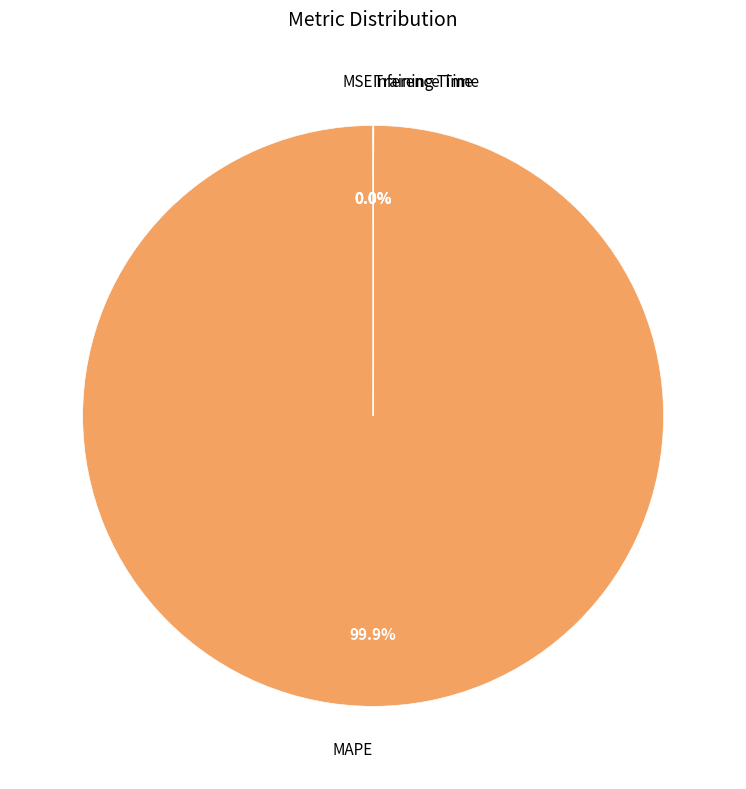

What is the largest slice in the pie chart?

MAPE